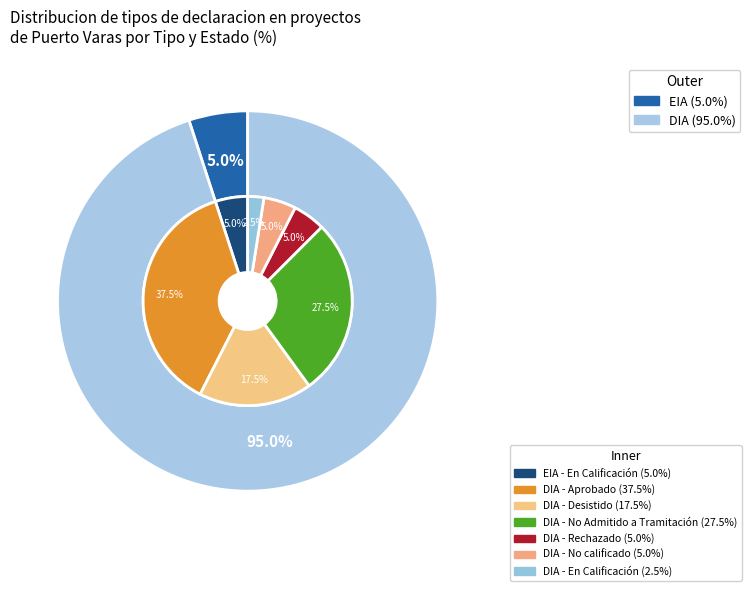

What is the smallest slice in the pie chart?

EIA